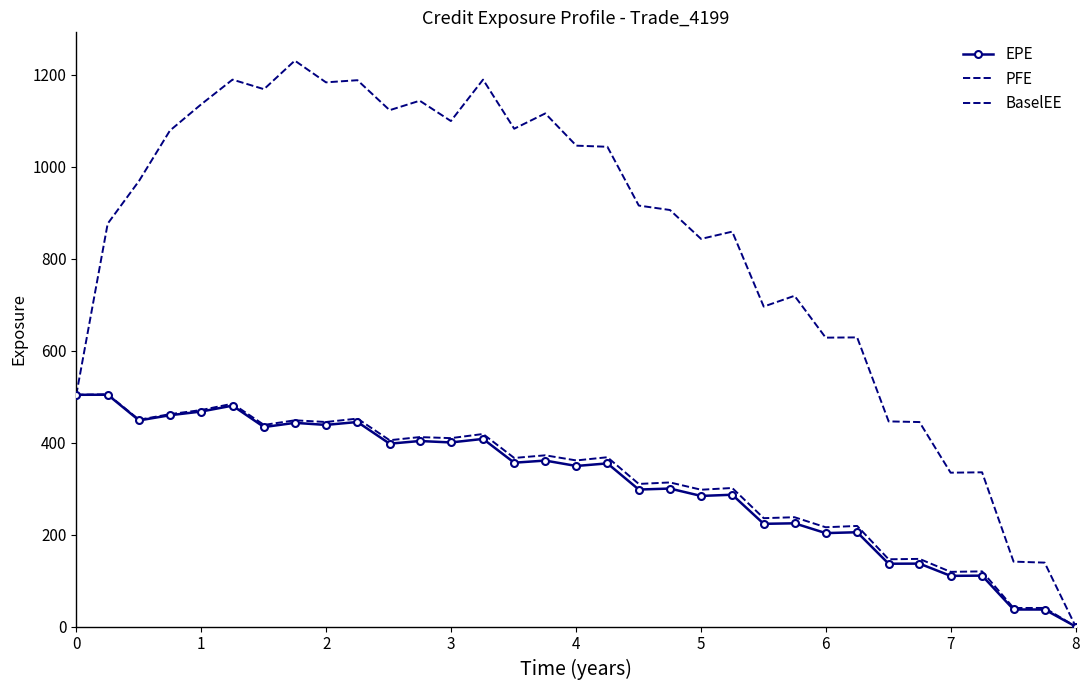

True or false: EPE and PFE cross at least once.

False